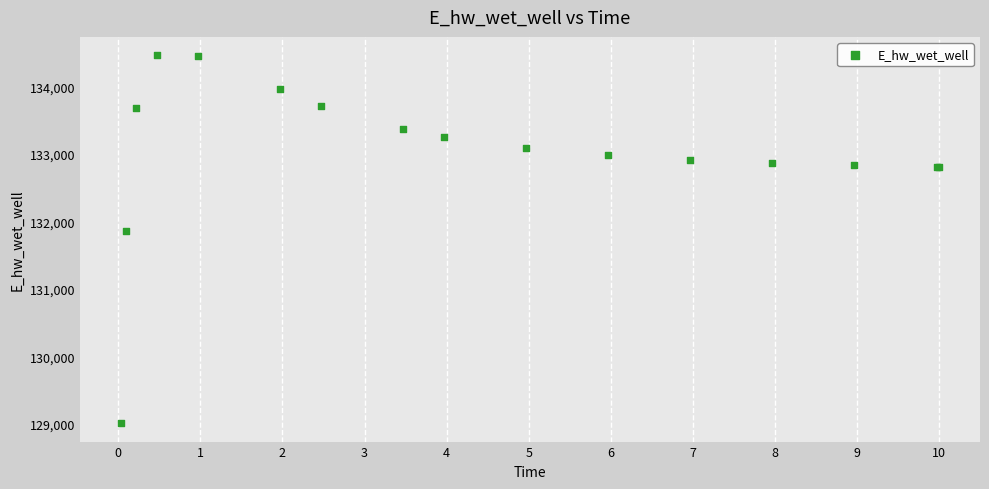

What Y value in the scatter plot is closest to 131737?

131855.5